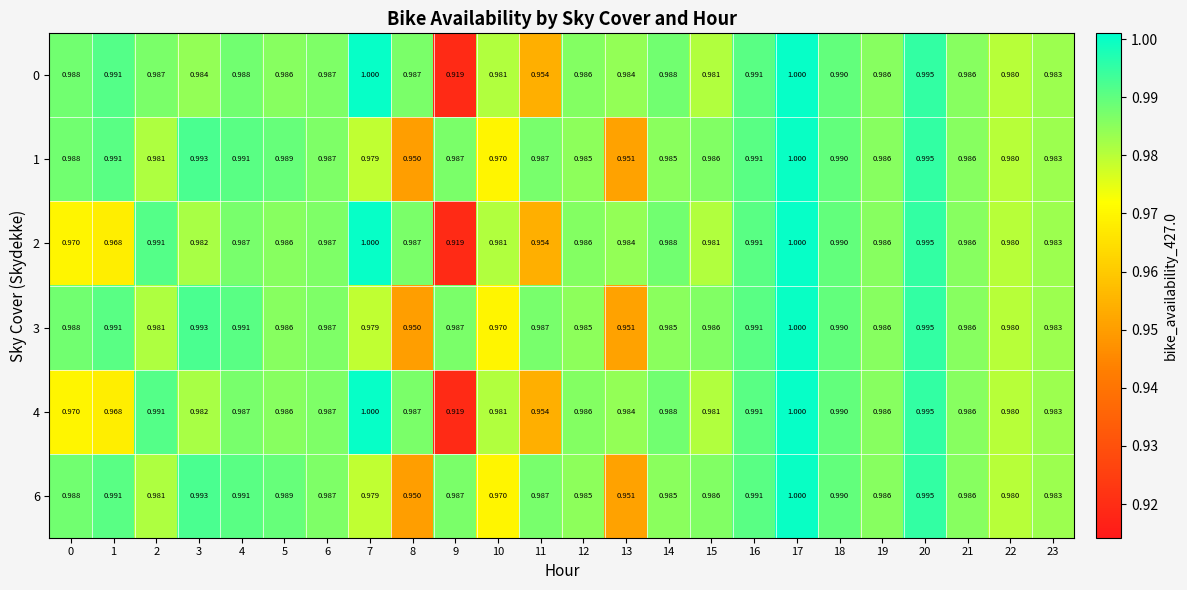

Count the number of data series in this chart.

6